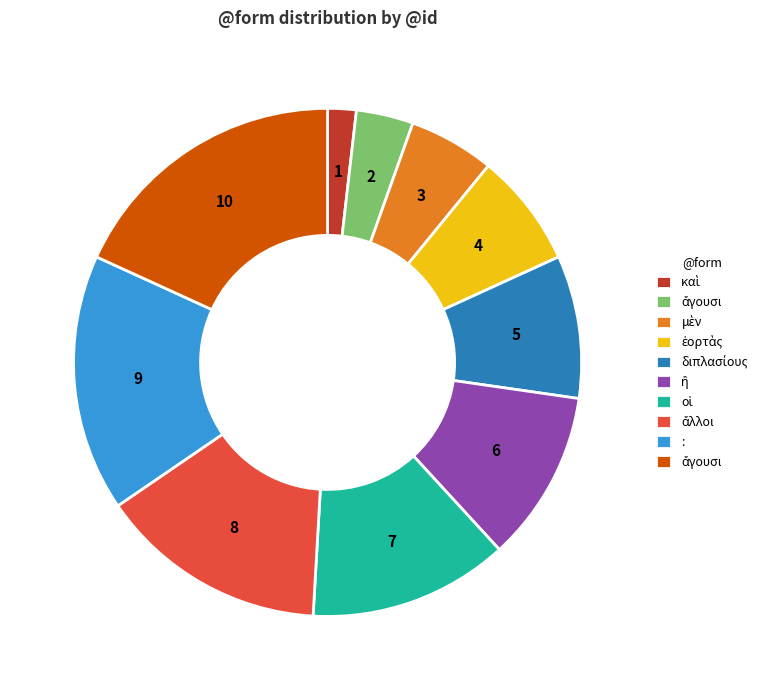

Is there a majority slice in this chart?

No